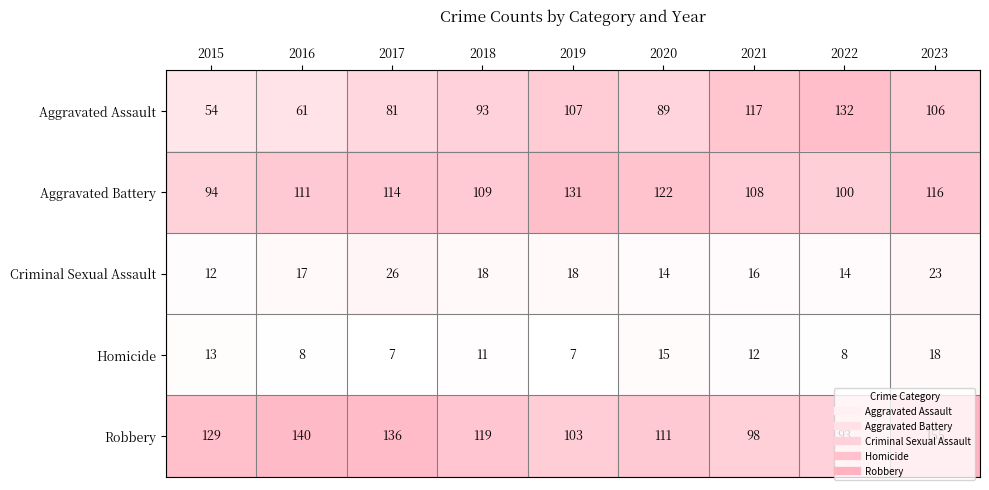

At 2020, list the series in order from largest to smallest.

Aggravated Battery, Robbery, Aggravated Assault, Homicide, Criminal Sexual Assault